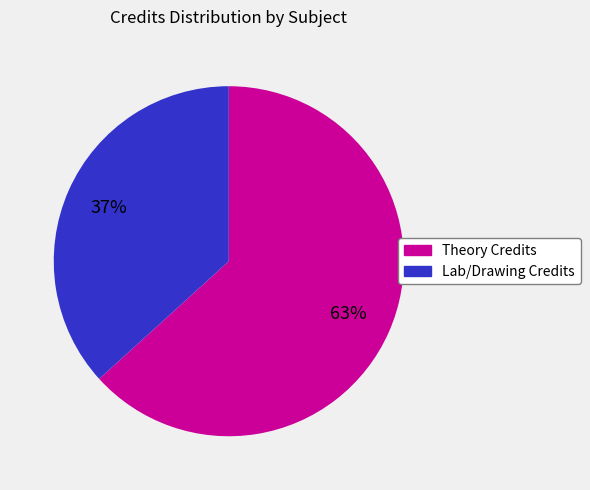

Is there any slice that represents more than half of the pie?

Yes